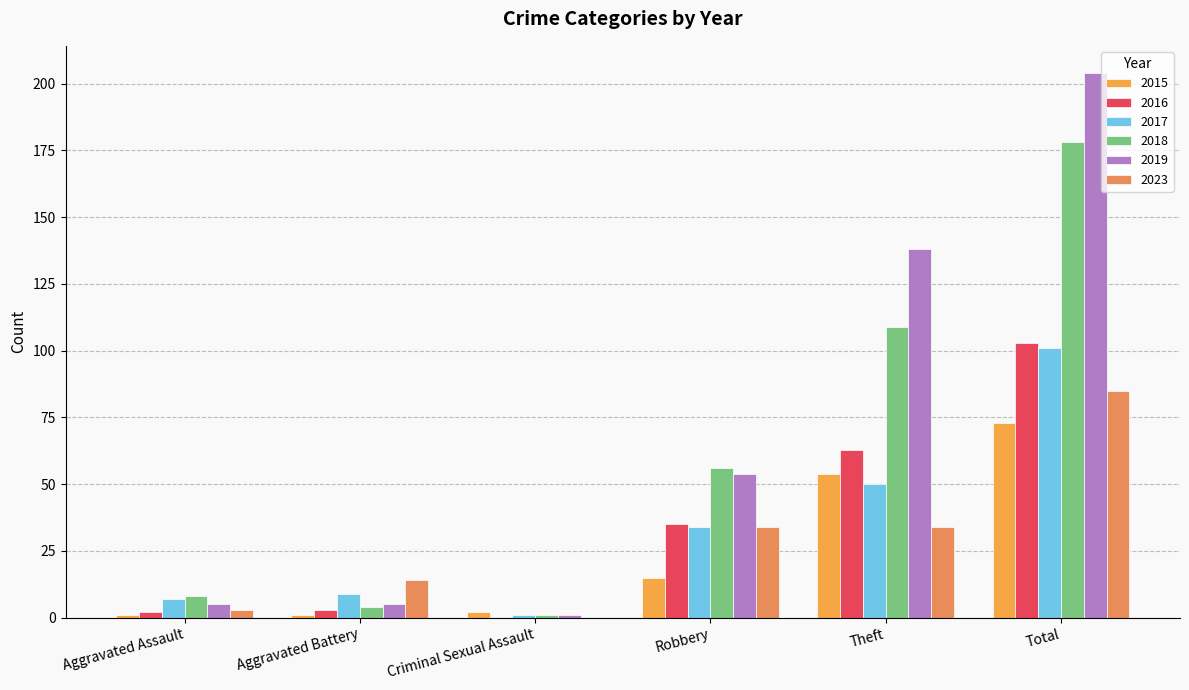

List the series in order of their peak value, lowest first.

2015, 2023, 2017, 2016, 2018, 2019